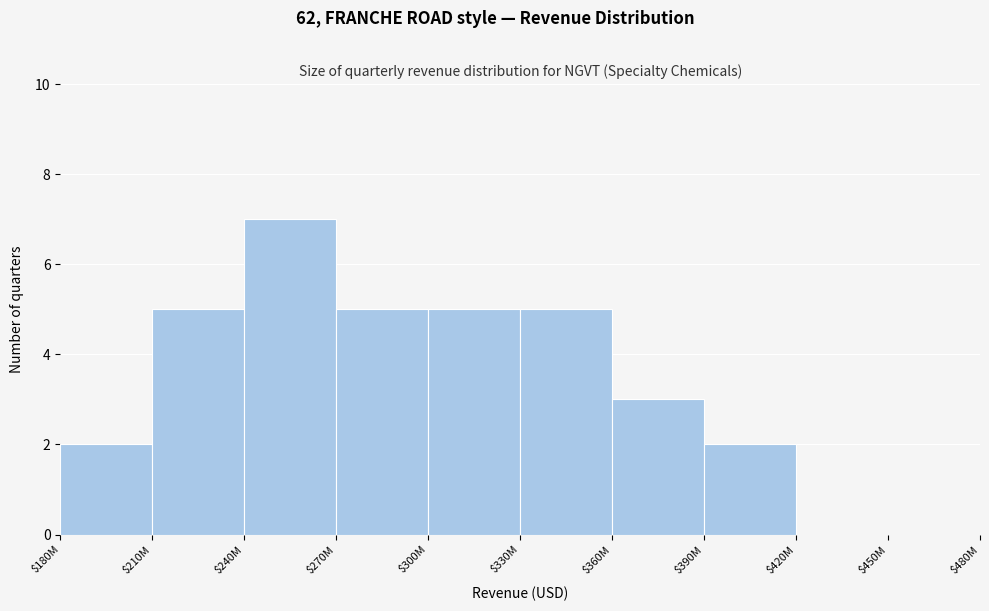

True or false: the data shows 8 at $270M.

False